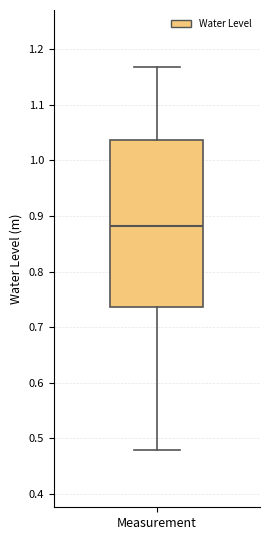

Where is the lower edge of the box for Measurement on the y-axis? The values are not printed on the chart, so give them approximately, as read against the axis.

0.74